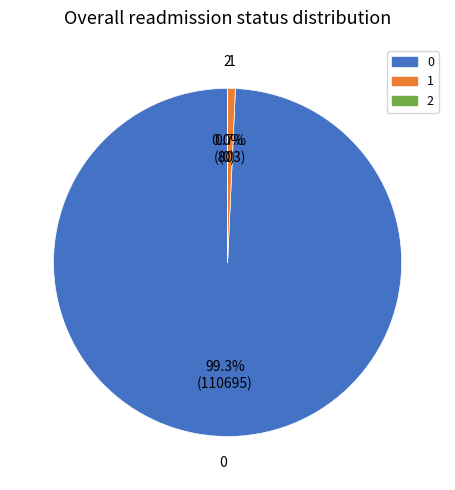

To the nearest percent, what is the difference between the largest and smallest slice percentages?

99%